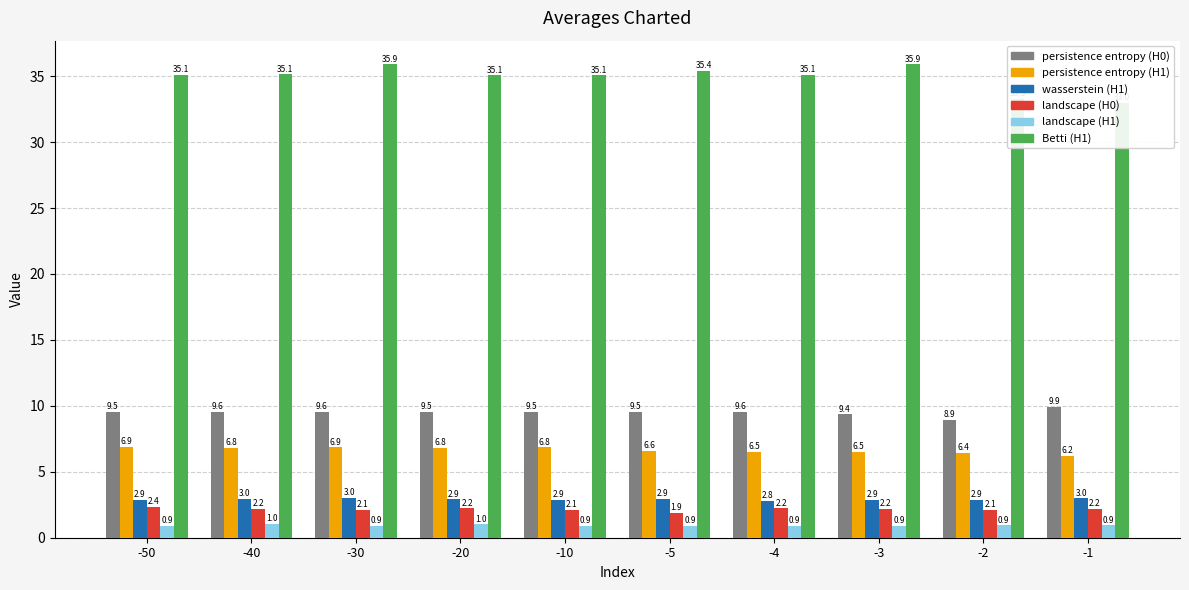

True or false: landscape (H0) has a value of 3.7 at -4.

False